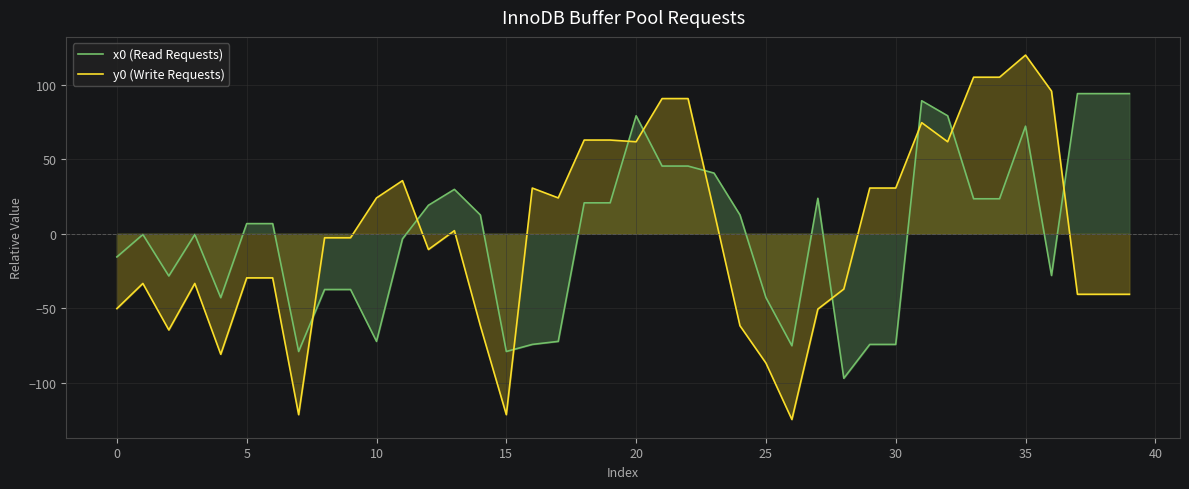

Which label corresponds to the largest value in the chart?

35